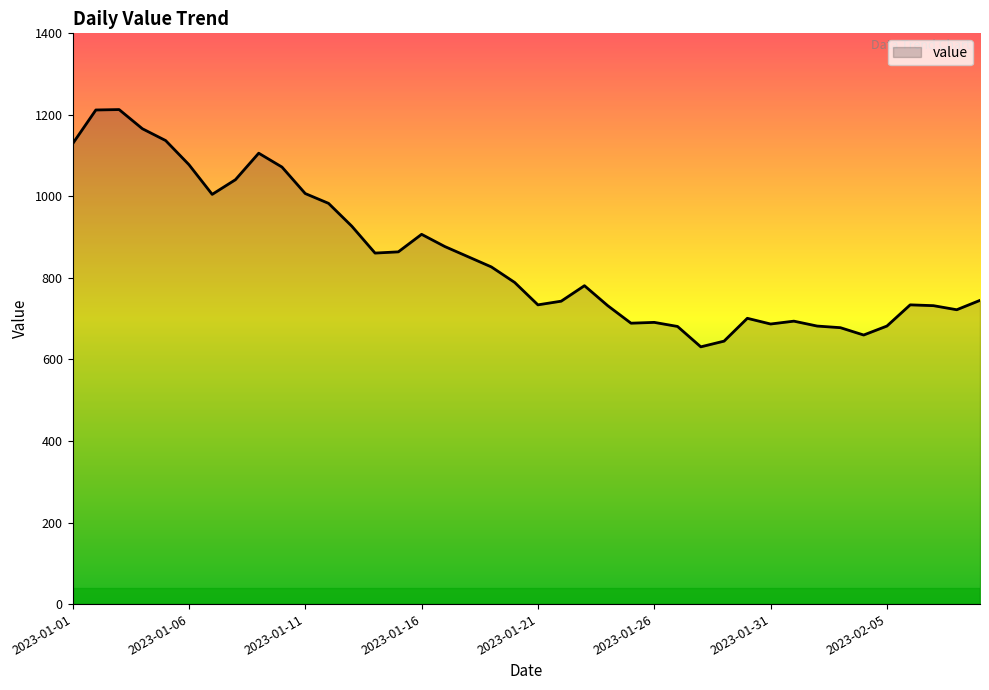

What is the greatest value displayed?

1213